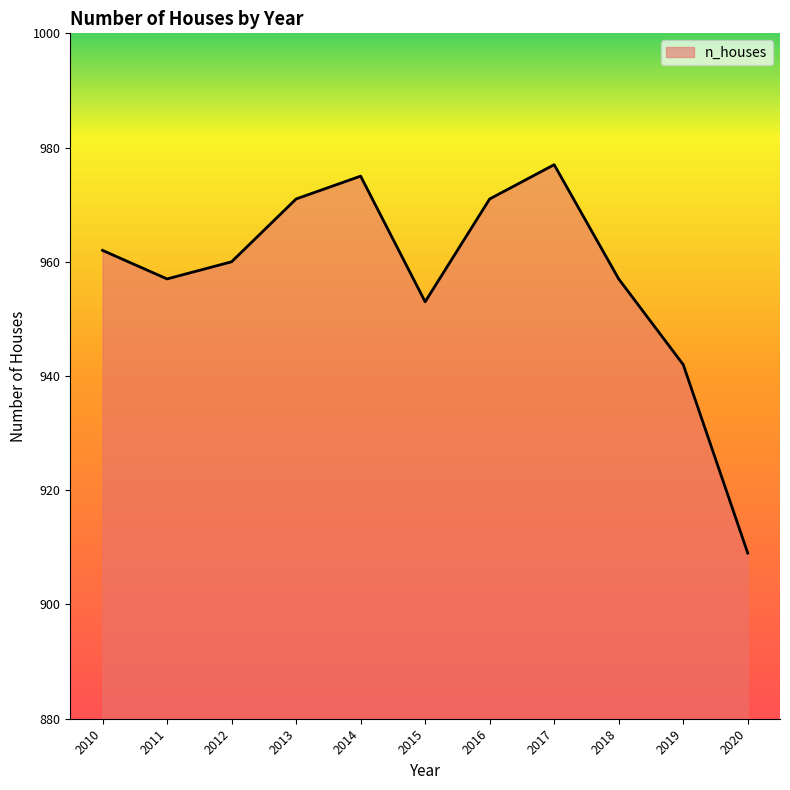

What value does the data have at 2012, to the nearest 10?

960